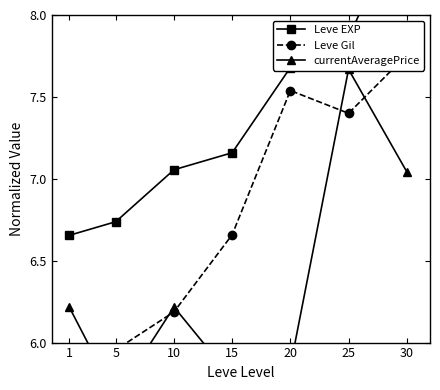

At how many categories does at least one series exceed 5?

7